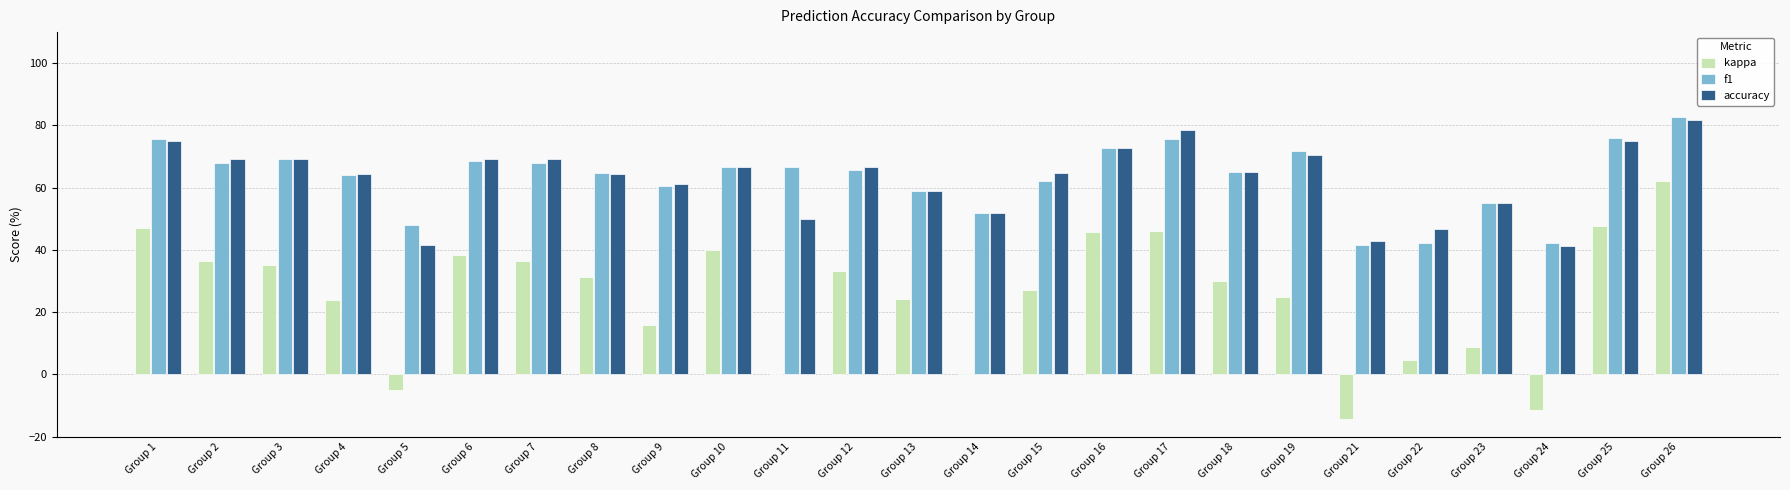

How many groups of bars are there?

25